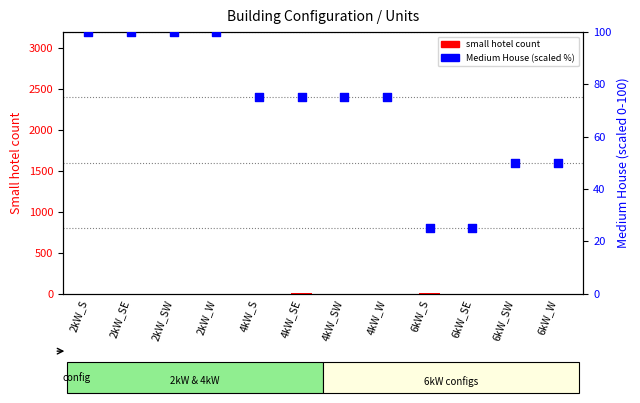

At how many categories does at least one series exceed 85?

4